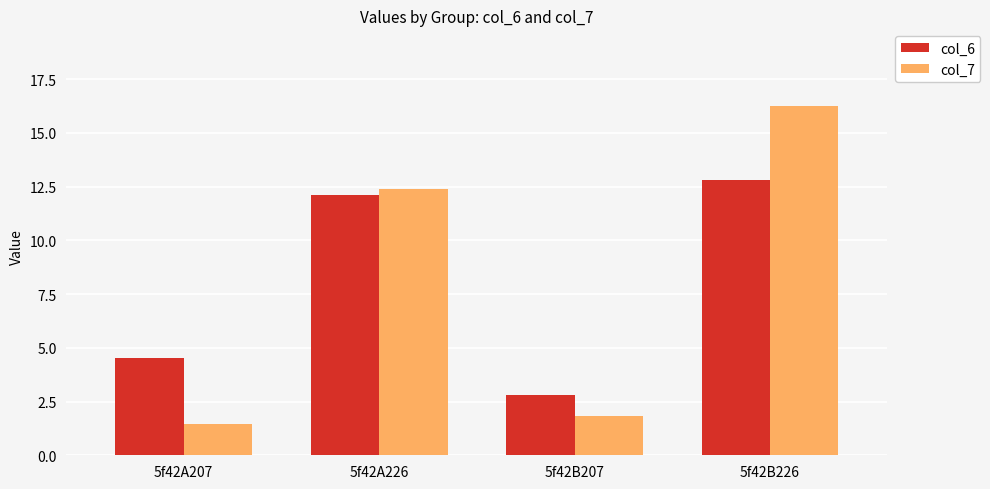

The col_7 series shows 1.8 at 5f42B207. True or false?

True